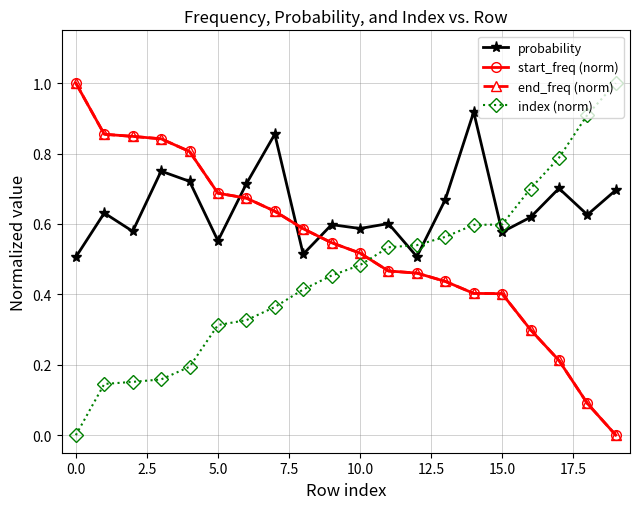

What are all the series names shown in the legend?

probability, start_freq (norm), end_freq (norm), index (norm)